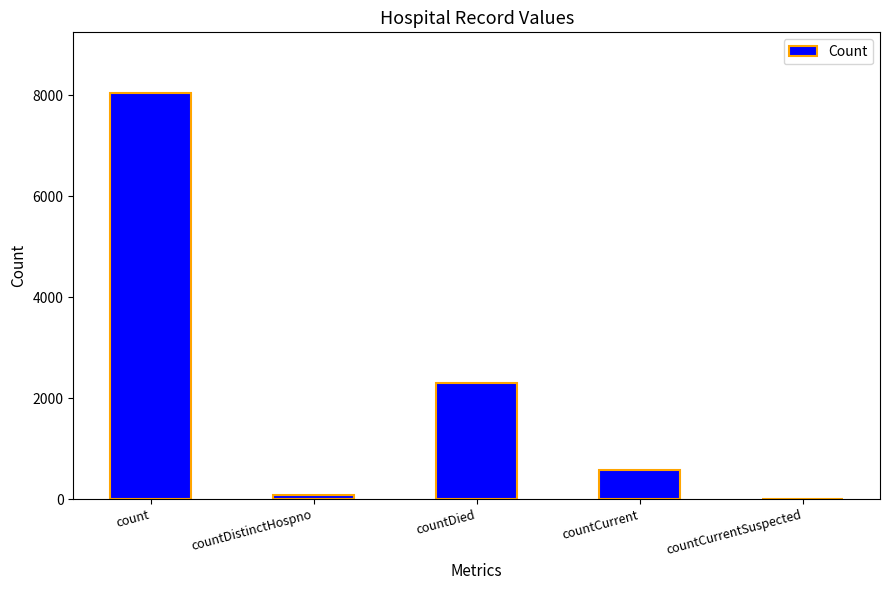

The chart shows a value of 3035 at countDied. True or false?

False